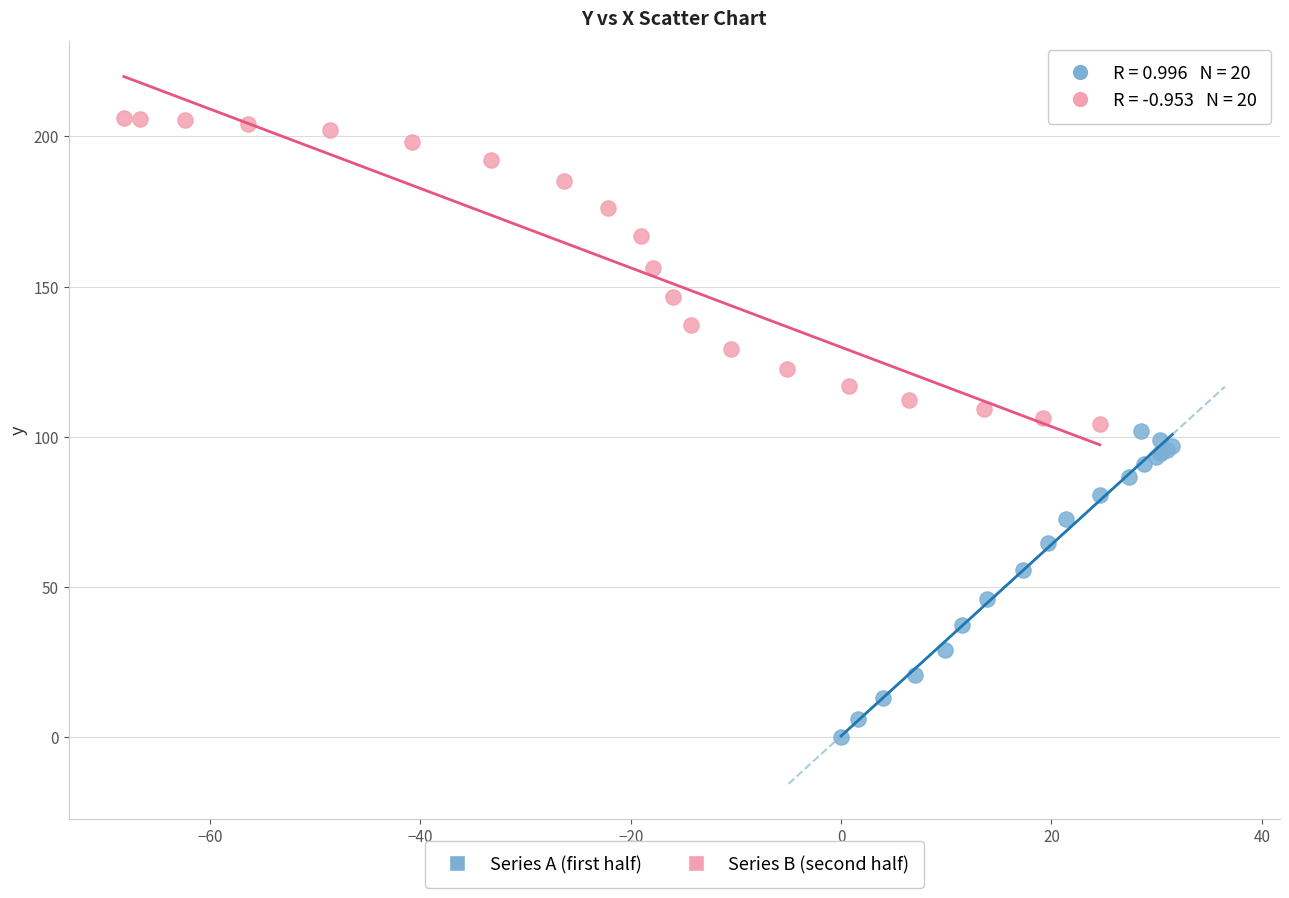

Which series contains the highest Y value?

Series B (second half)